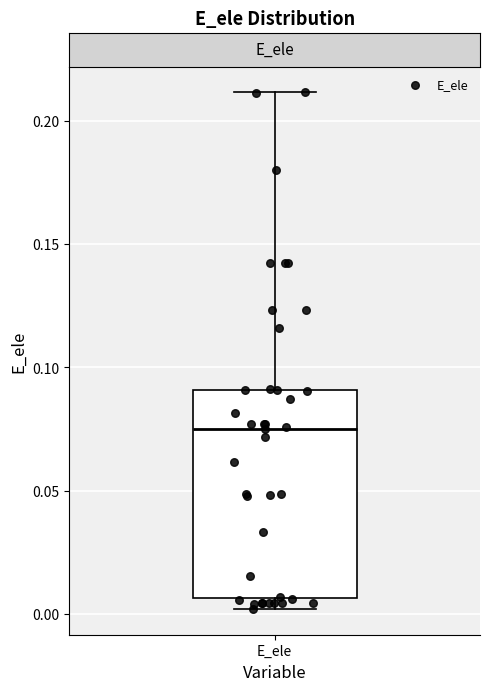

Read this box plot against the y-axis: the position of the median line, the range covered by the box, and the ends of both whiskers. The values are not printed on the chart, so give them approximately, as read against the axis.

median 0.075, box 0.005 to 0.090, whiskers 0.000 to 0.210